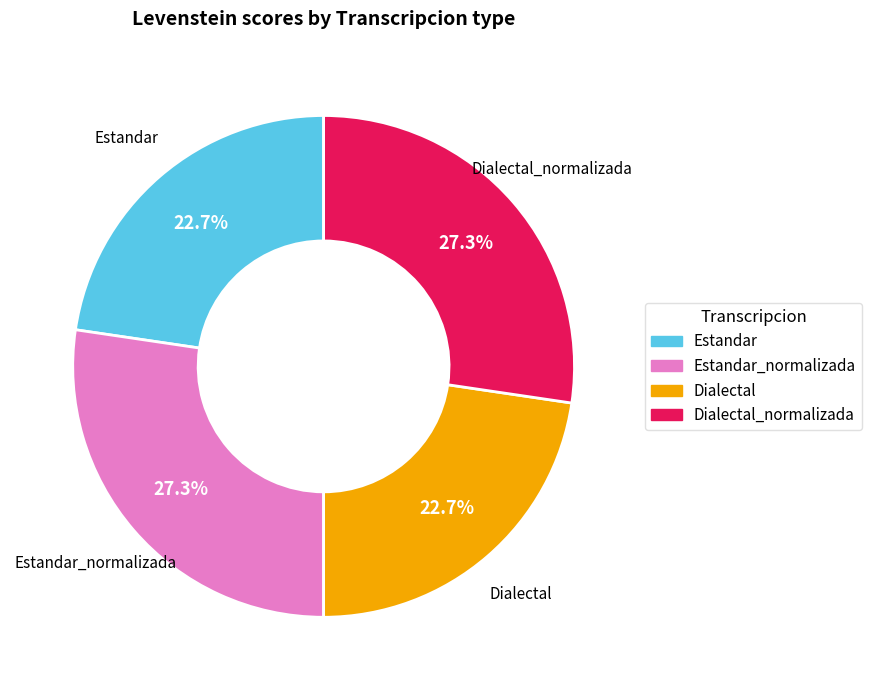

Is there a majority slice in this chart?

No